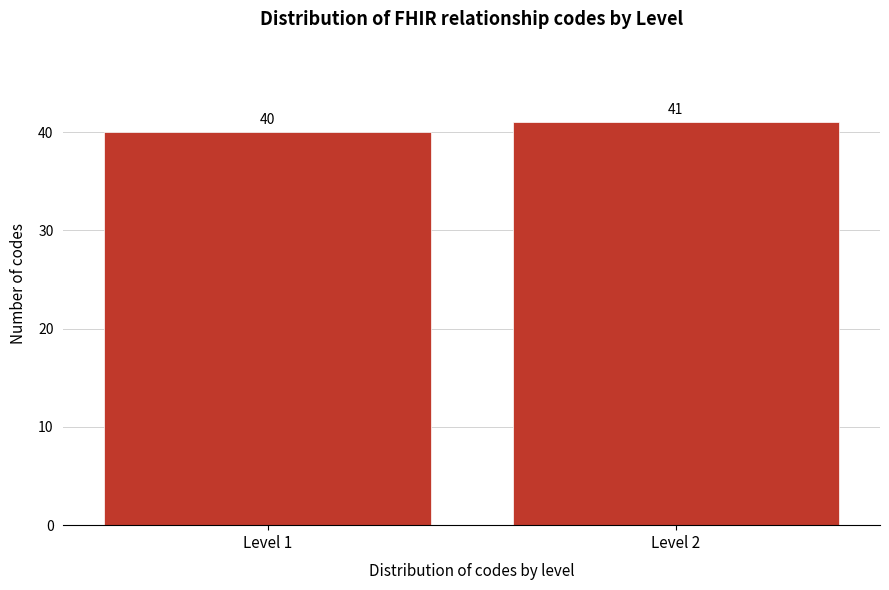

Reading left to right, extract all data points from this chart.

40	41